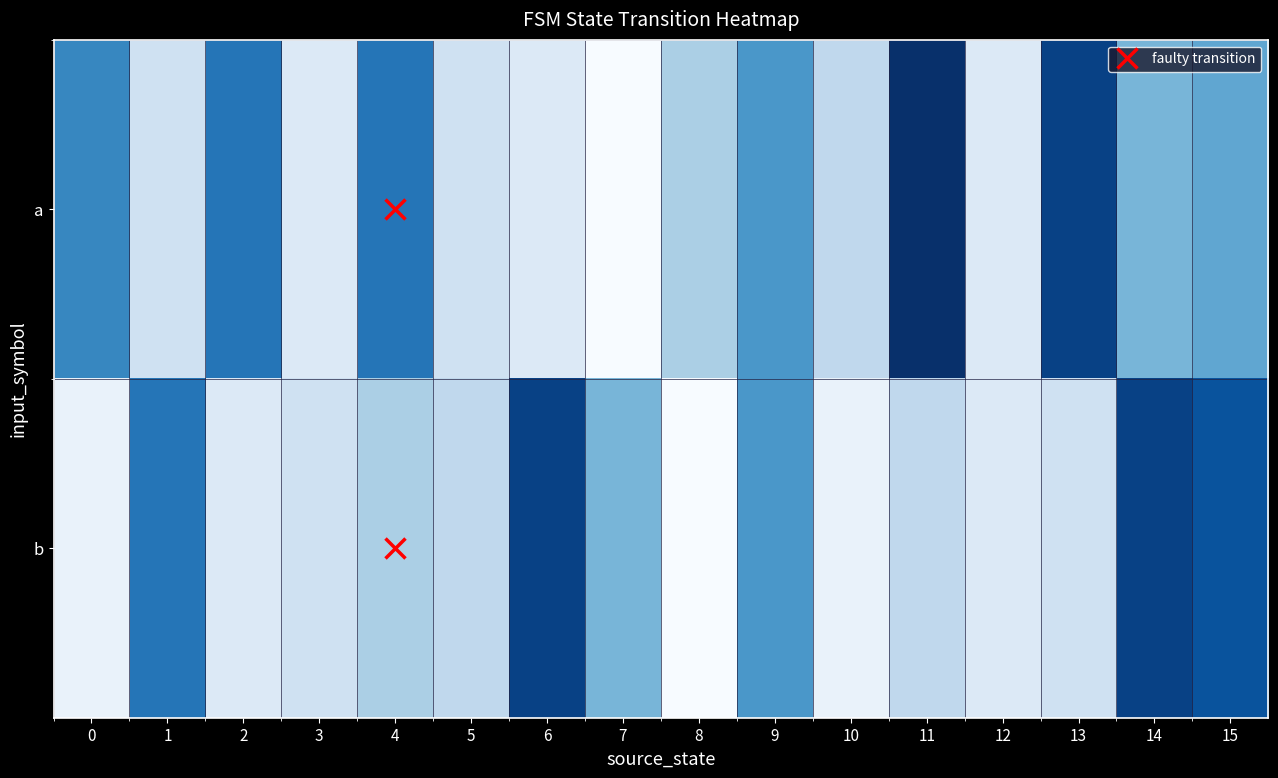

Rank the series by their maximum value, from highest to lowest.

a, b